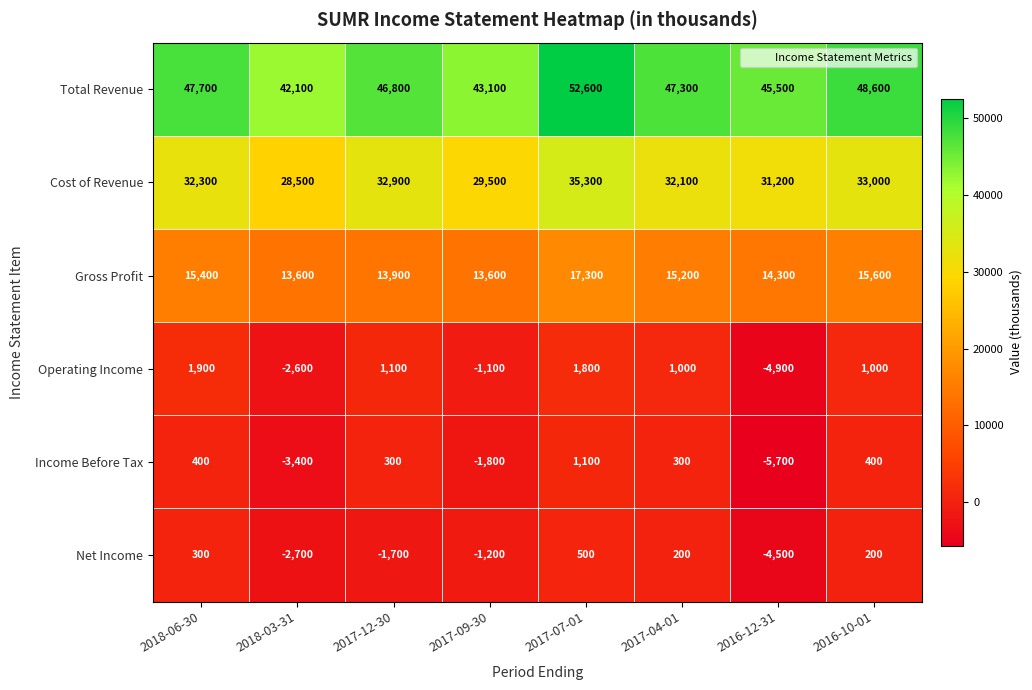

What is the sum of all Total Revenue values?

373700